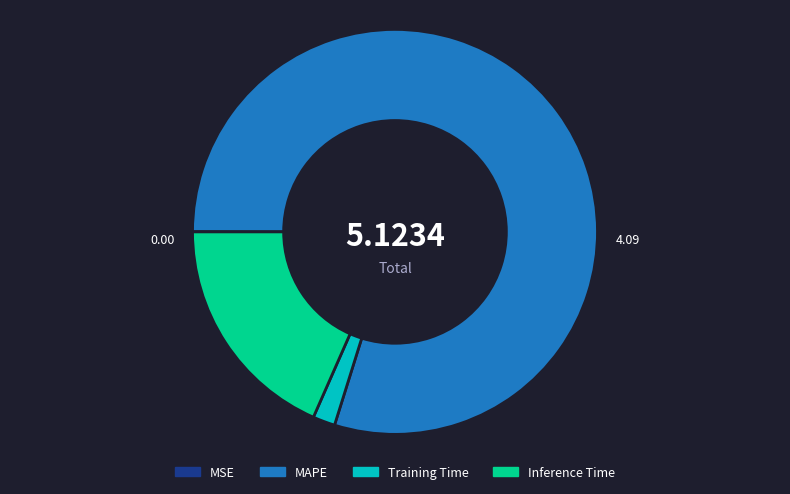

Does MAPE represent more than half of the total?

Yes